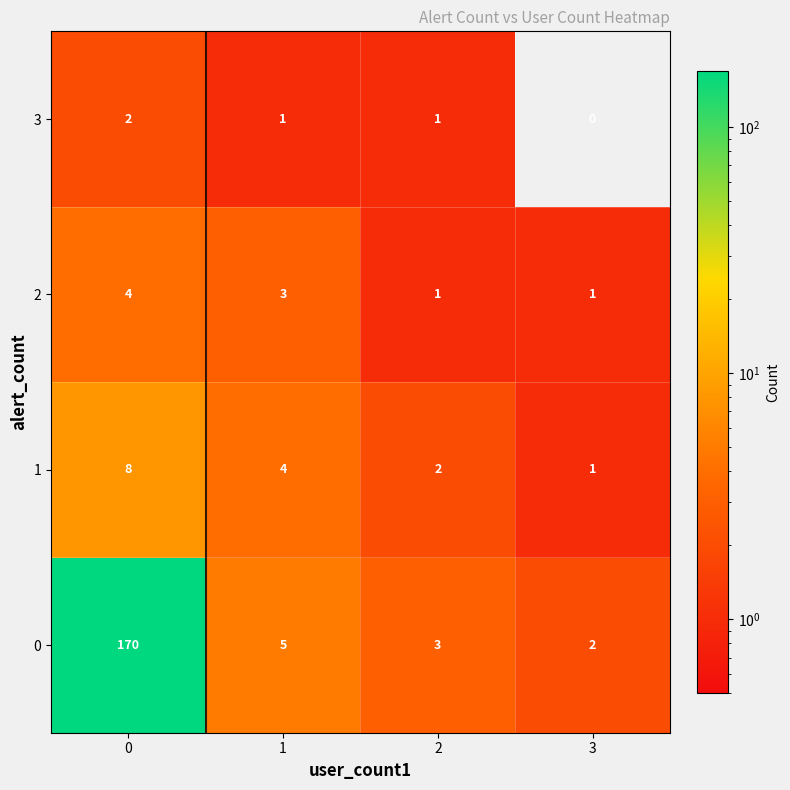

How many 3 values are between 1 and 2?

3